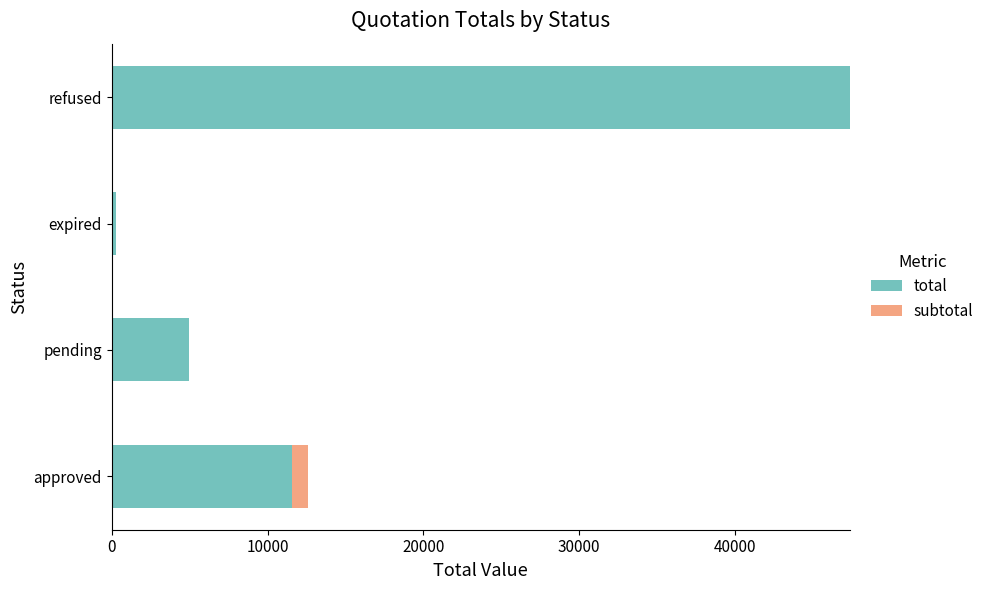

What is the sum of all total values?

64175.0